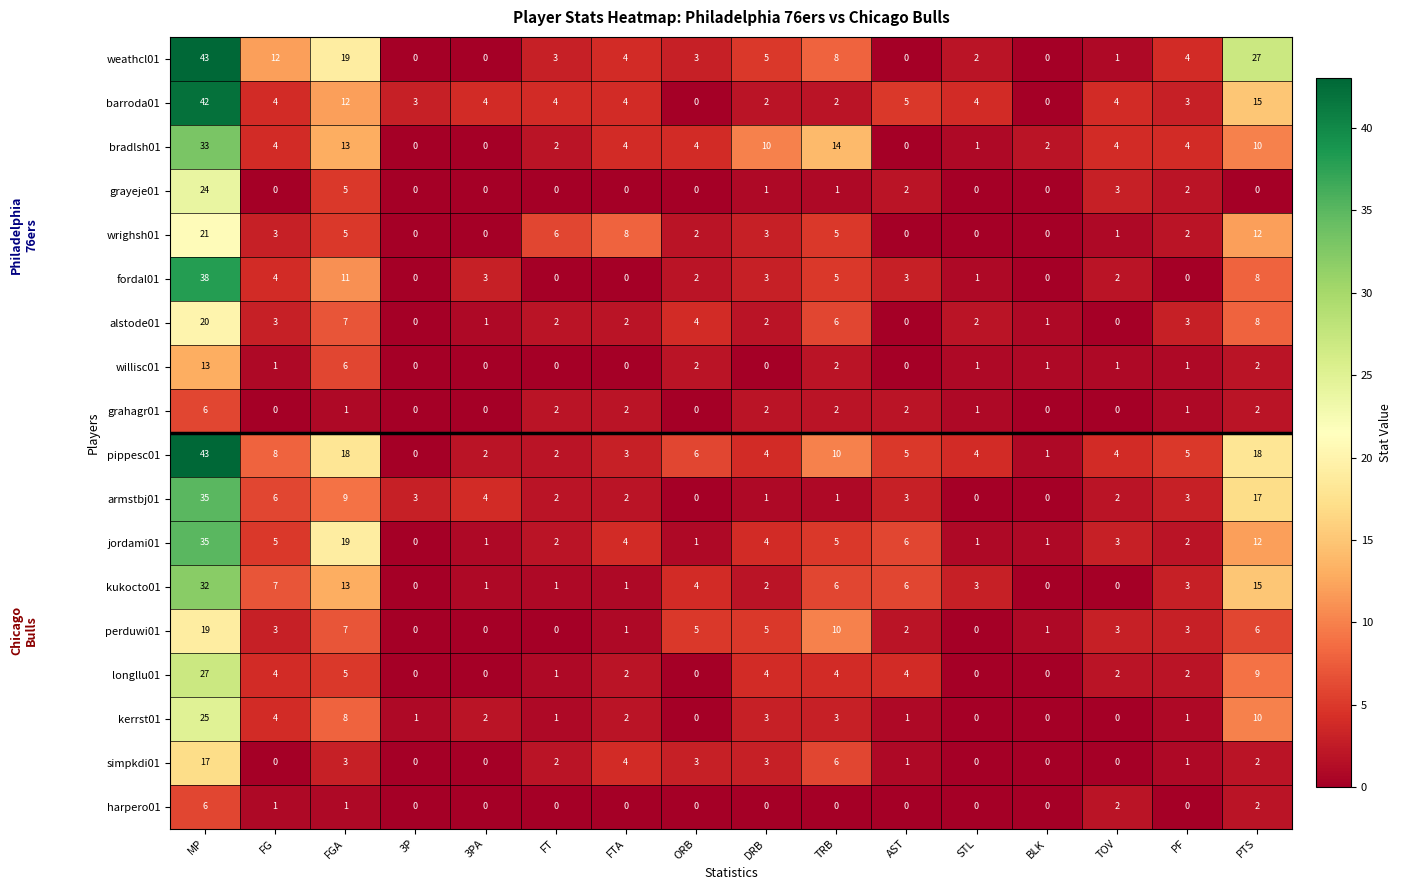

Which series has the largest total across all categories?

pippesc01